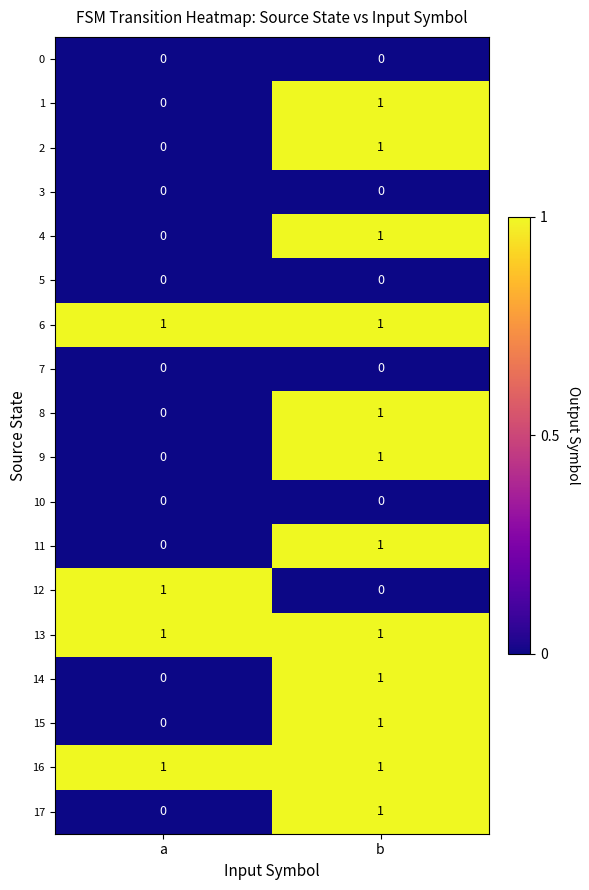

The value of 10 at a is 0. True or false?

True